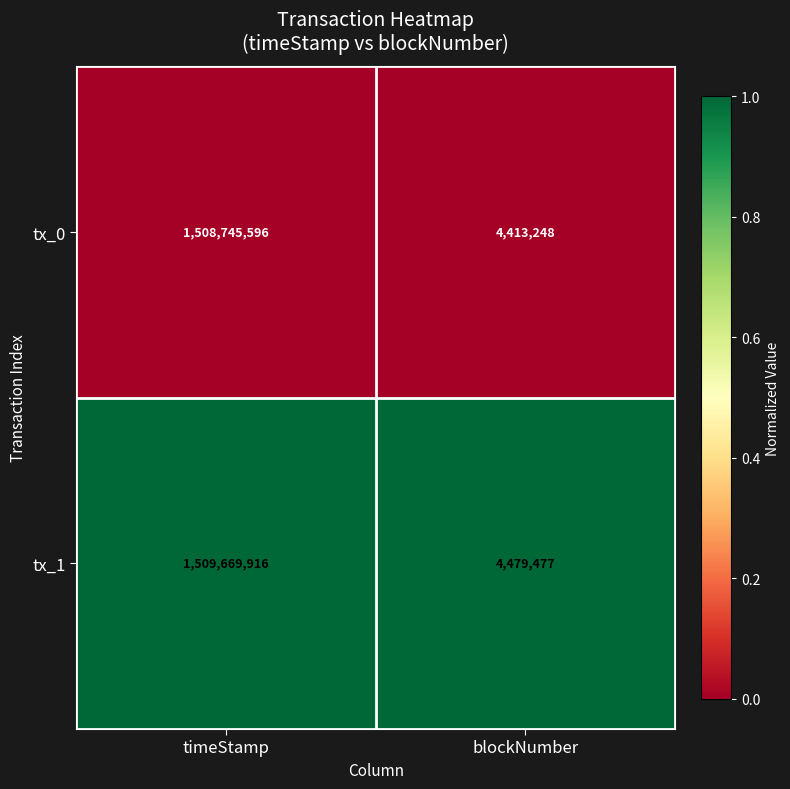

Between timeStamp and blockNumber, which series saw the biggest shift?

tx_1